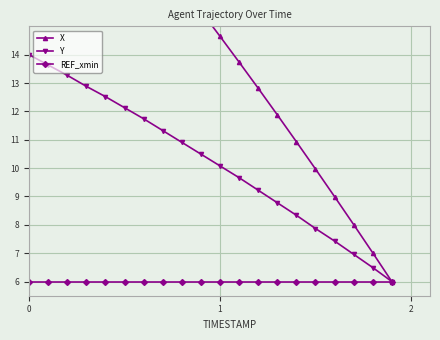

What is the average value of the Y series?

10.2